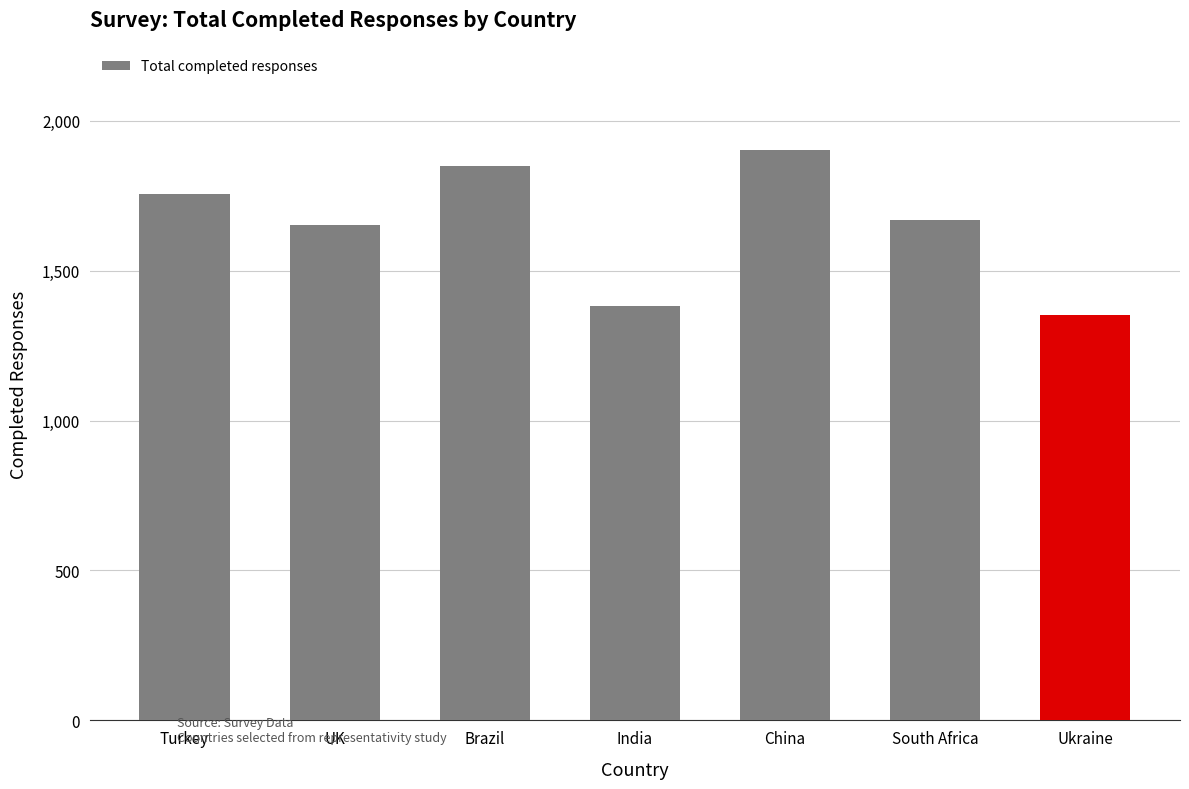

What position from the left is Turkey?

1